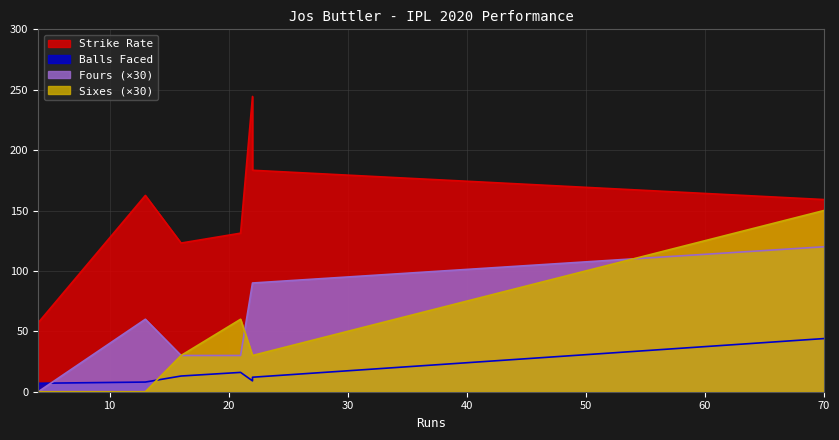

Where does the balls series first go above 12?

16